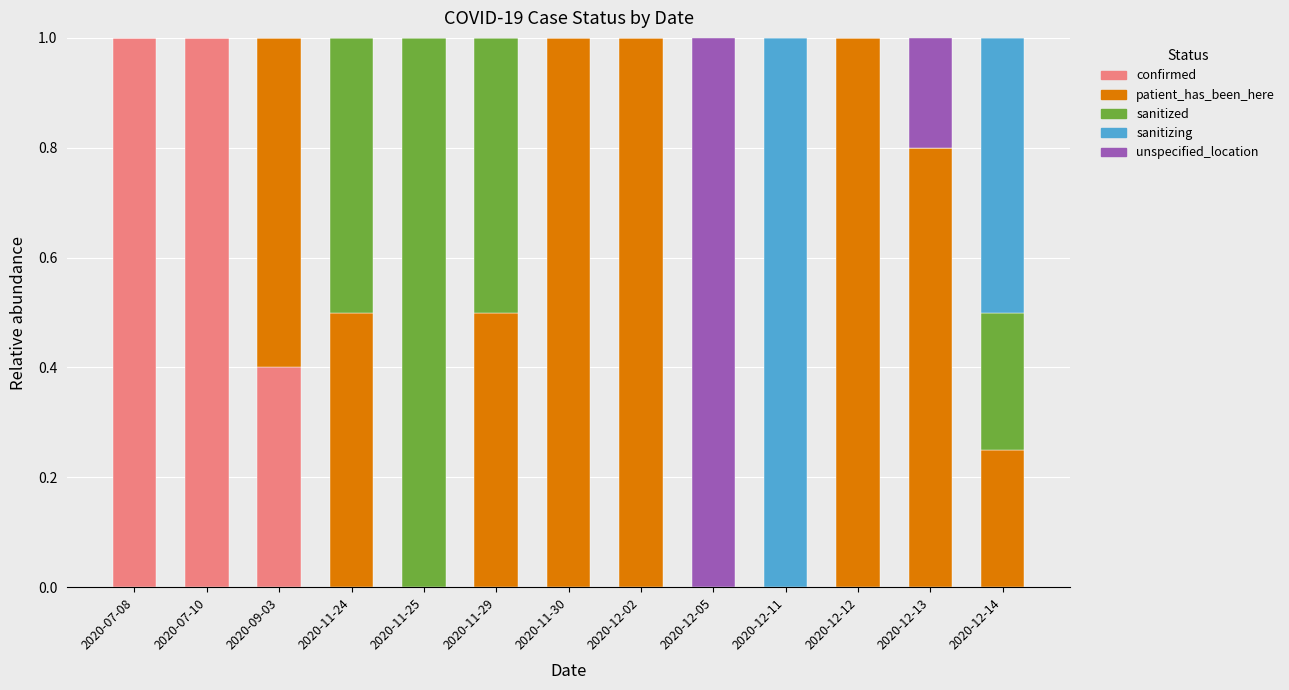

What is the total value across all series at 2020-07-08?

1.0